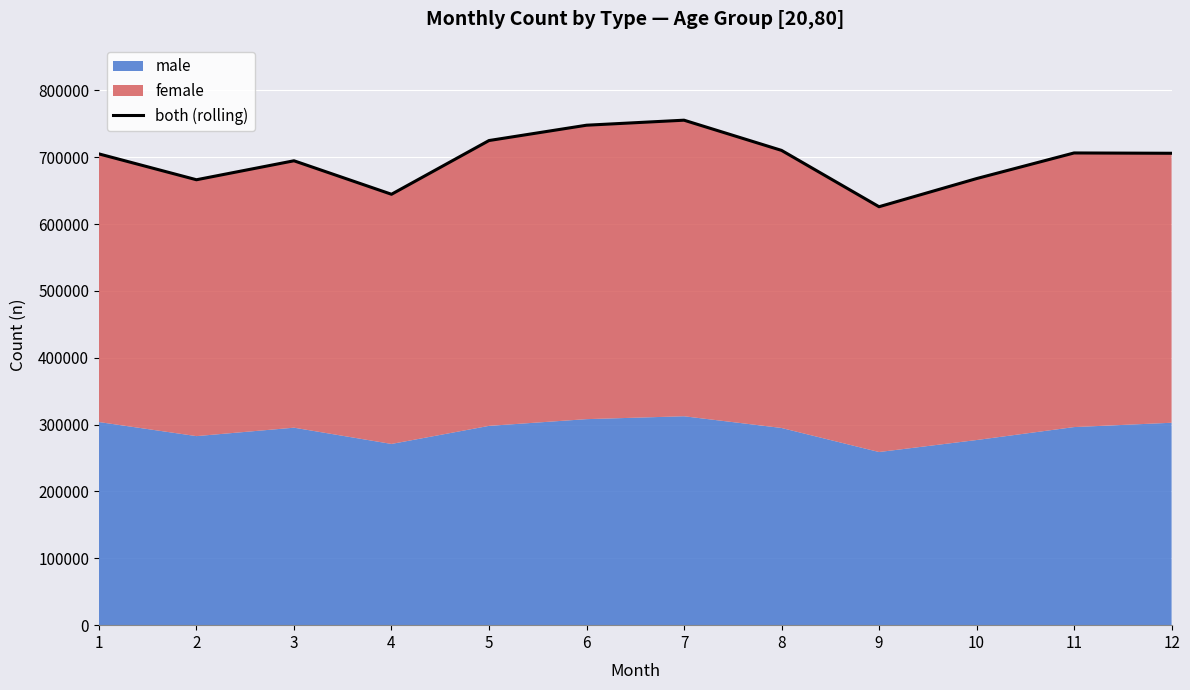

Rank the categories by value from lowest to highest.

9, 4, 2, 10, 3, 1, 12, 11, 8, 5, 6, 7